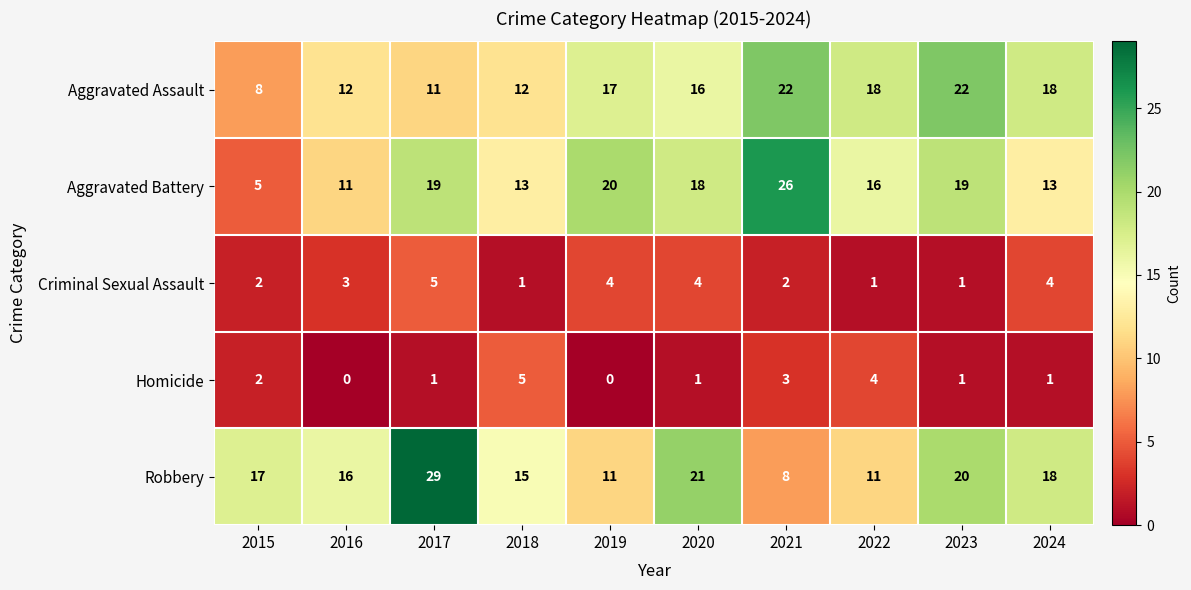

What is the difference between the highest and lowest values at 2016?

16